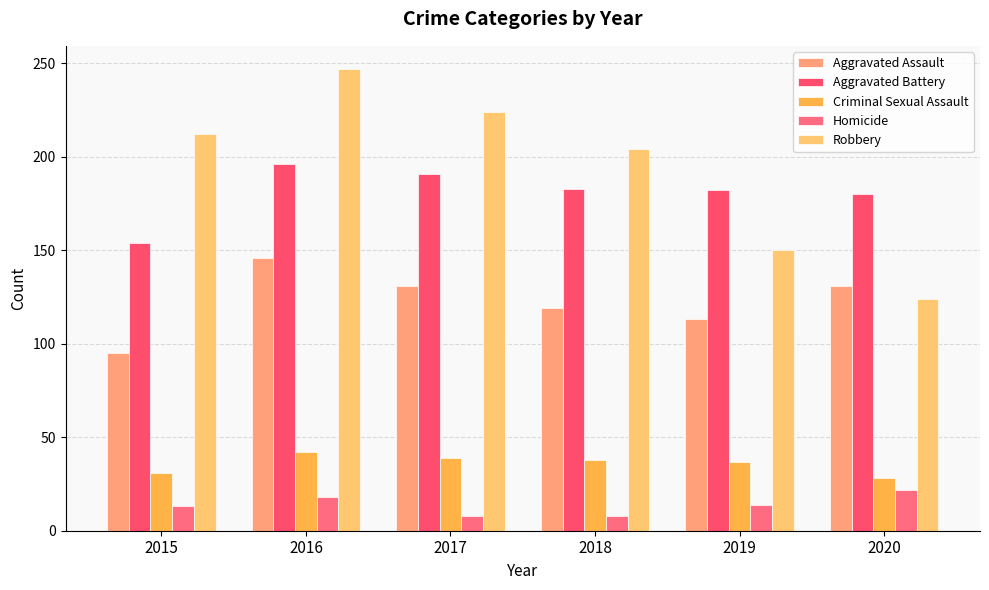

How many data points does each series have?

6